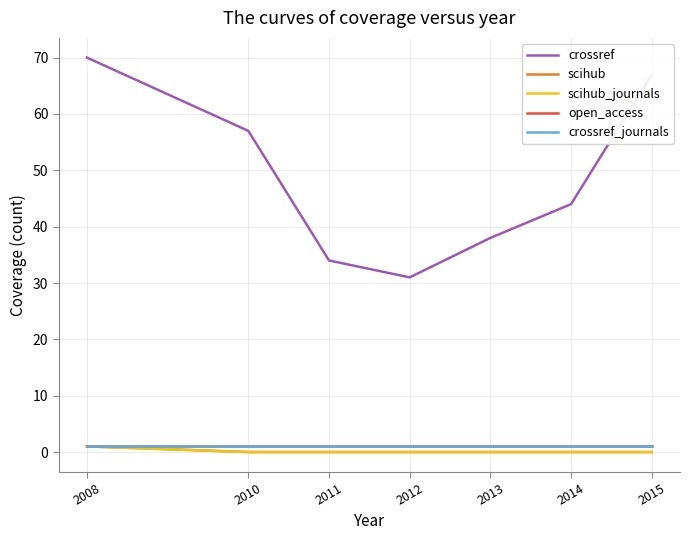

Reading left to right, what are all the values shown in this chart?

crossref: 70	57	34	31	38	44	67
scihub: 1	0	0	0	0	0	0
scihub_journals: 1	0	0	0	0	0	0
open_access: 1	1	1	1	1	1	1
crossref_journals: 1	1	1	1	1	1	1